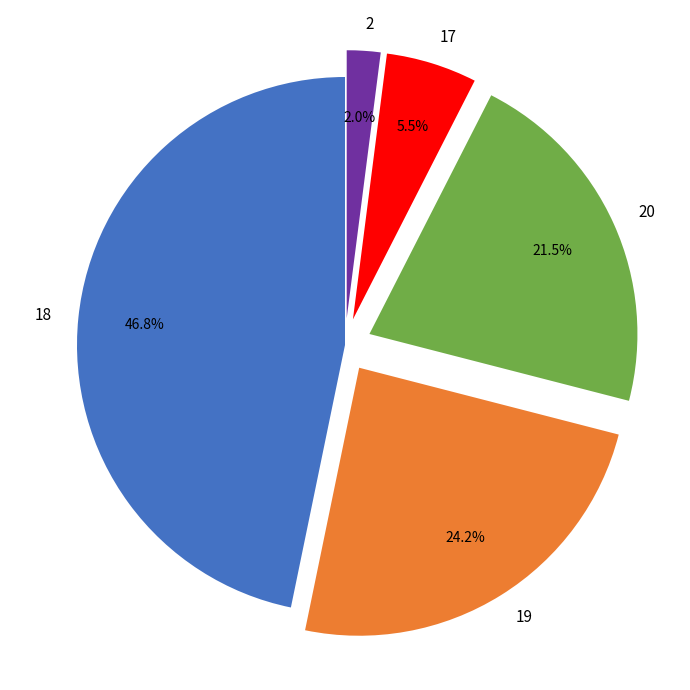

Which slice is the largest?

18